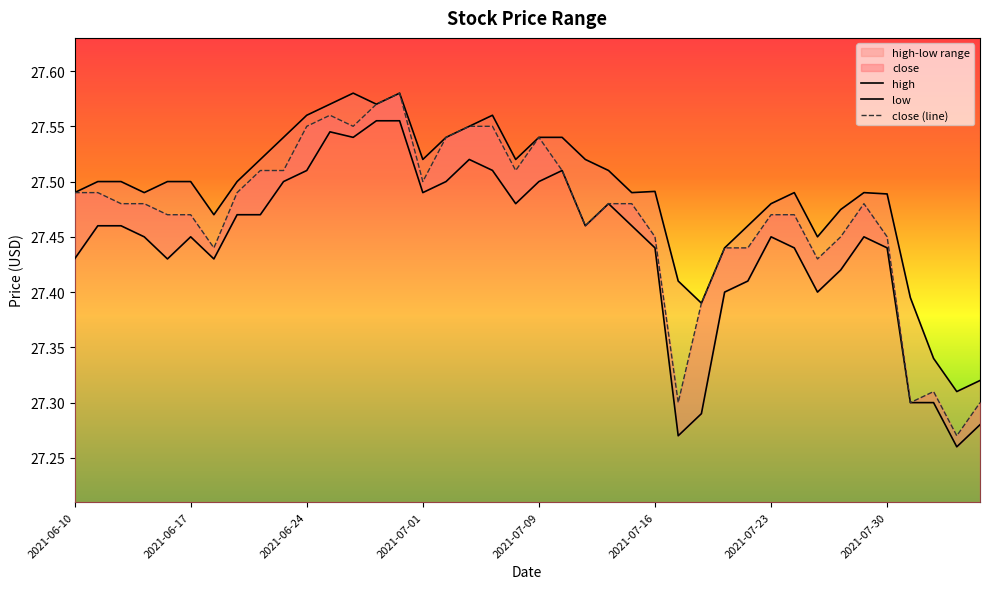

Between 2021-06-29 and 2021-08-04, which series saw the biggest shift?

close